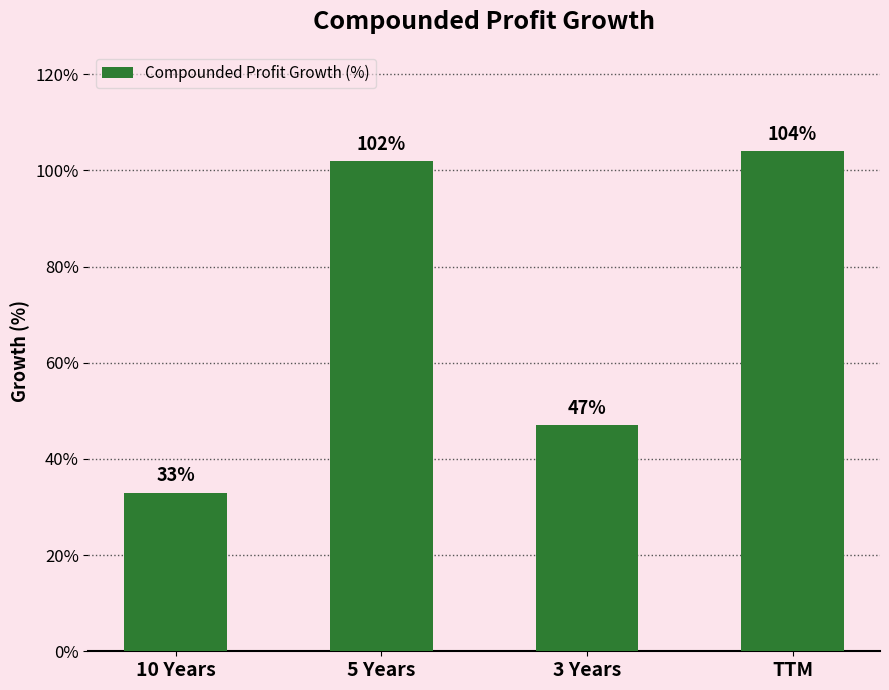

What is the label of the 3rd bar from the left?

3 Years